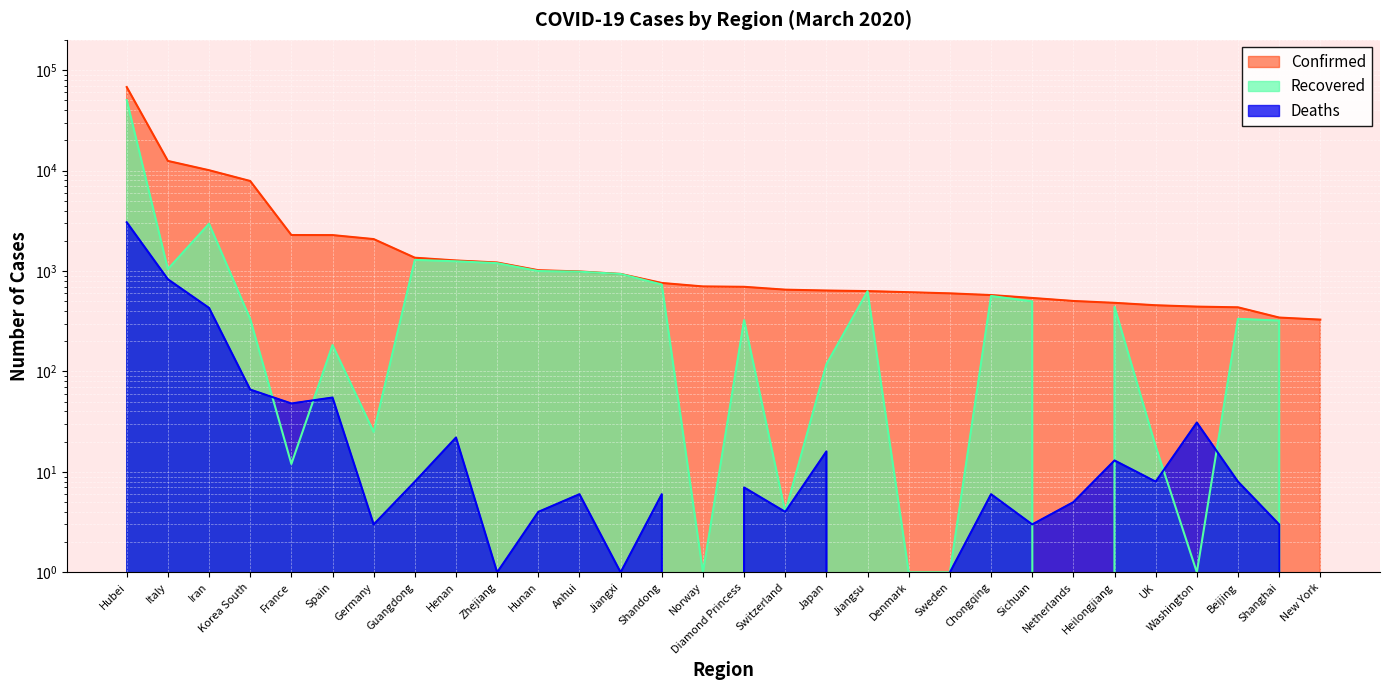

What is the value of the Confirmed point at the 1st from the left?

67781